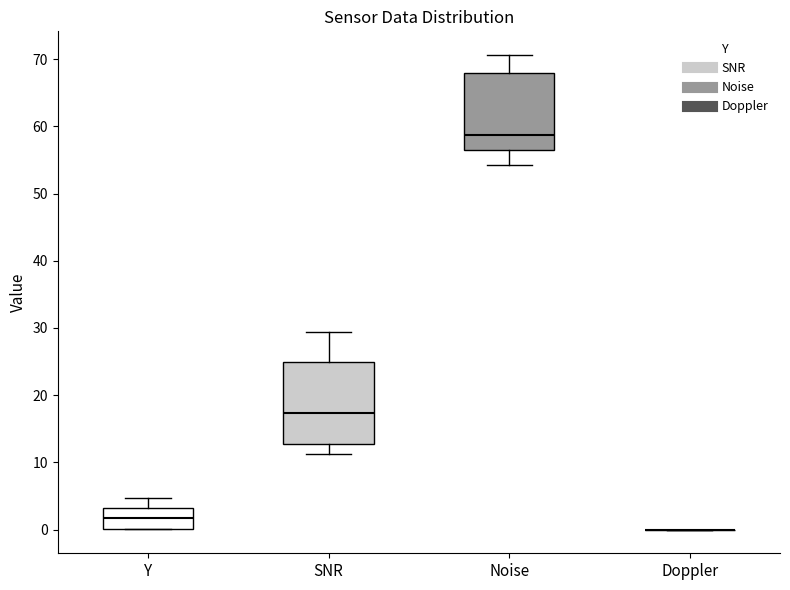

Reading left to right, read every box against the y-axis: the position of its median line, the range the box covers, and the ends of its whiskers. The values are not printed on the chart, so give them approximately, as read against the axis.

Y: median 2, box 0 to 3, whiskers 0 to 5
SNR: median 17, box 13 to 25, whiskers 11 to 29
Noise: median 59, box 56 to 68, whiskers 54 to 71
Doppler: box collapsed to a line at 0, whiskers 0 to 0